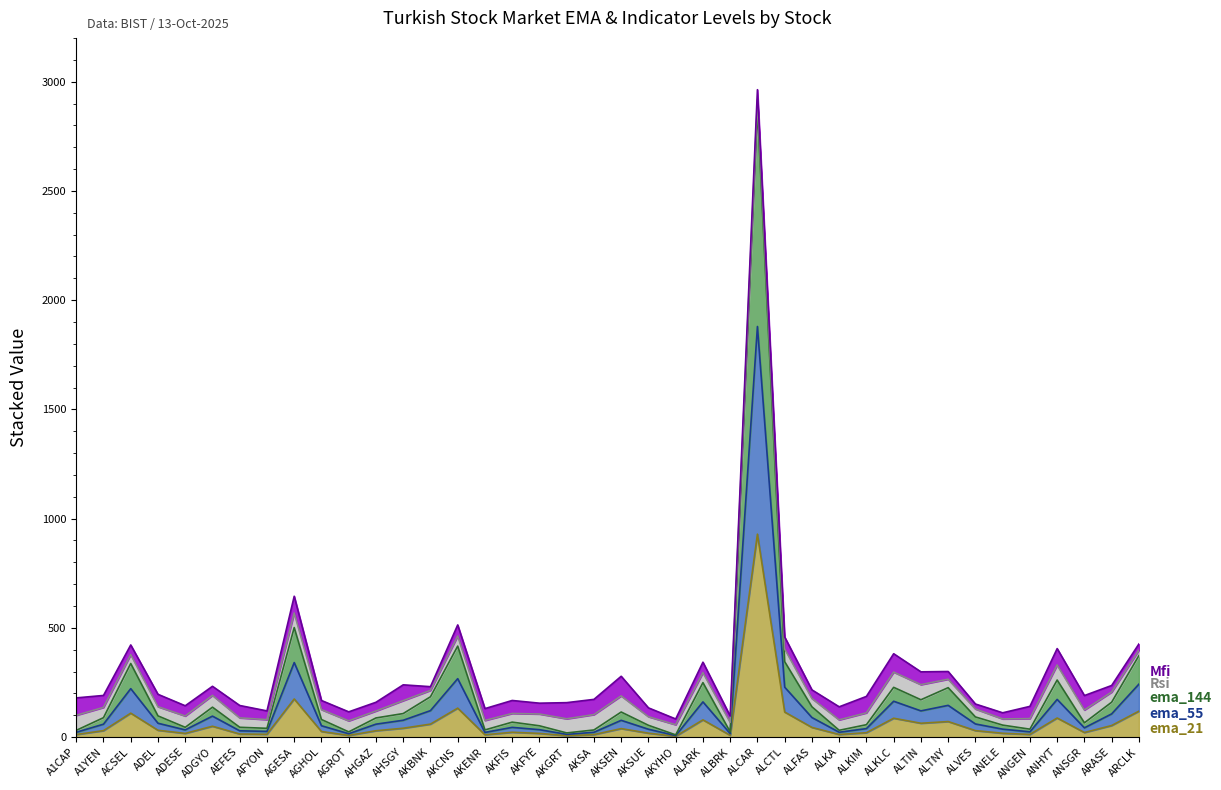

True or false: ema_21 and ema_144 cross at least once.

False